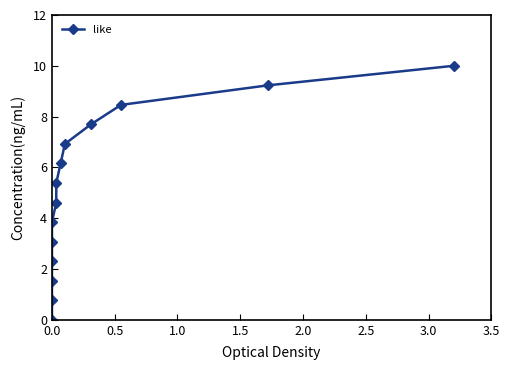

What is the maximum value shown in the chart?

10.0